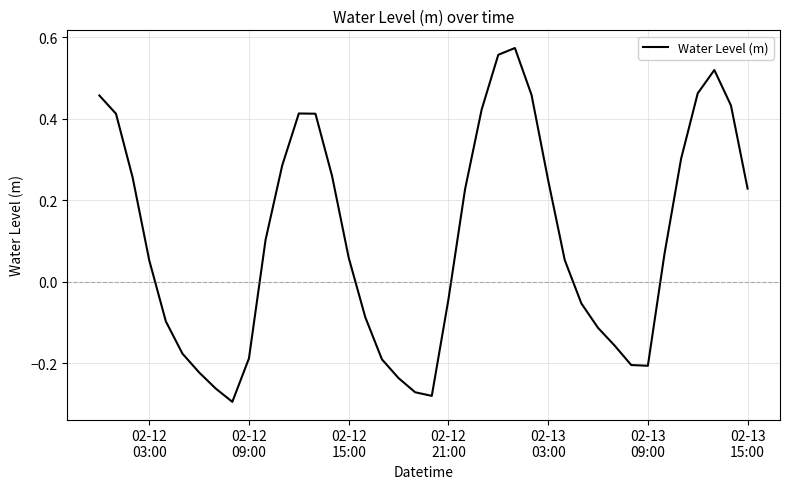

Does the chart have visible grid lines?

Yes